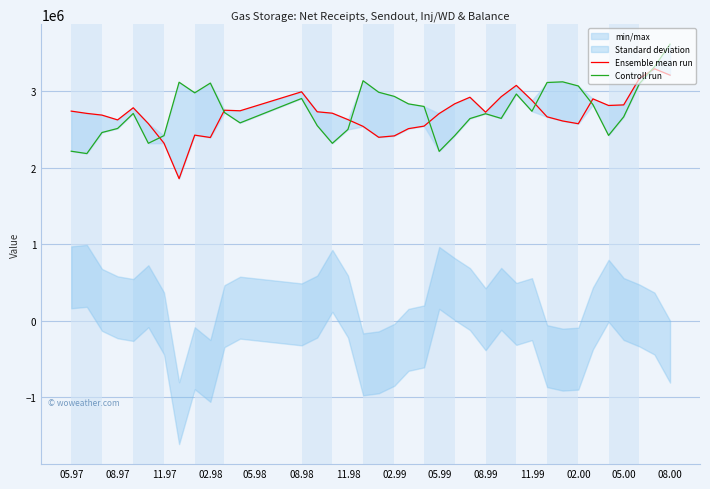

Which series has the largest total across all categories?

Controll run